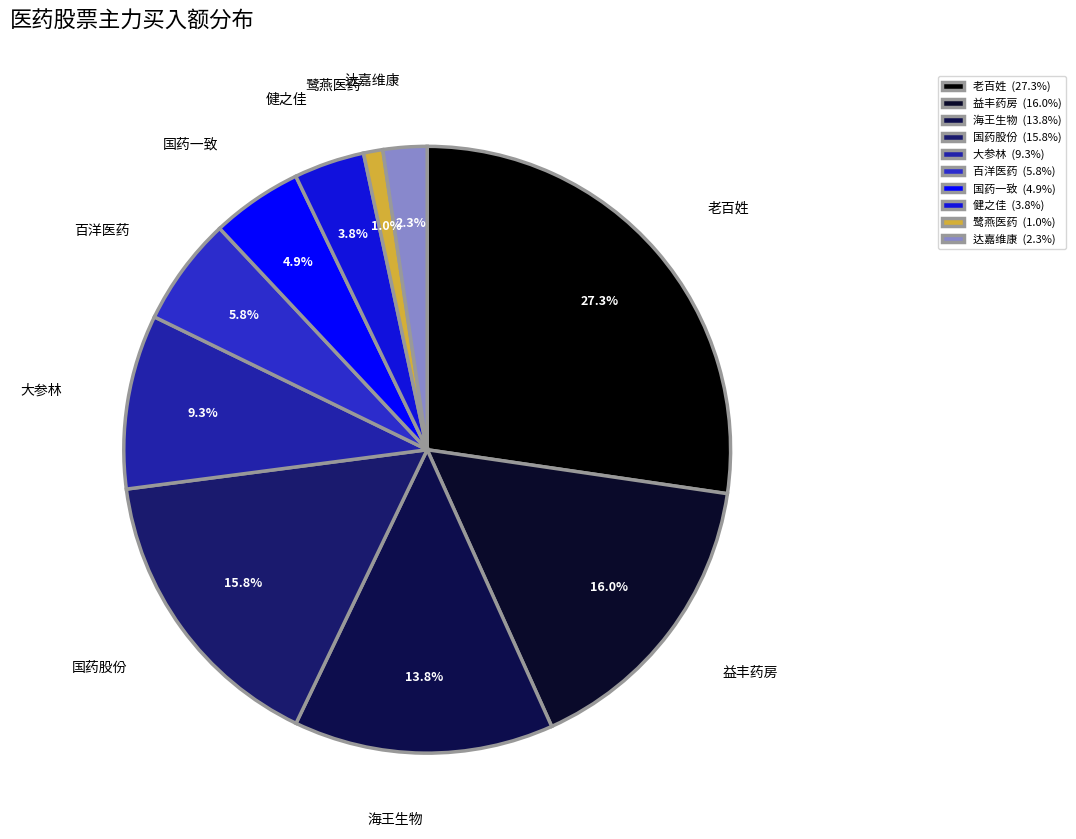

Approximately how many times larger is the value at 益丰药房 compared to 老百姓?

0.6